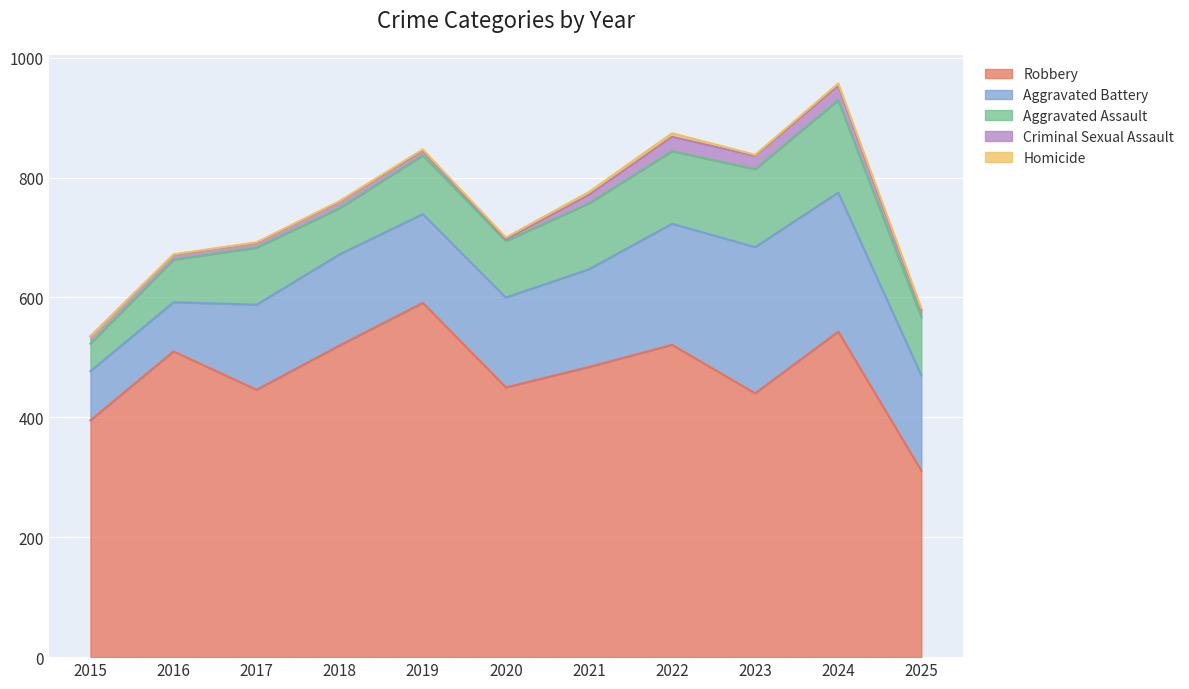

Is it true that Aggravated Battery equals 228 at 2021?

False